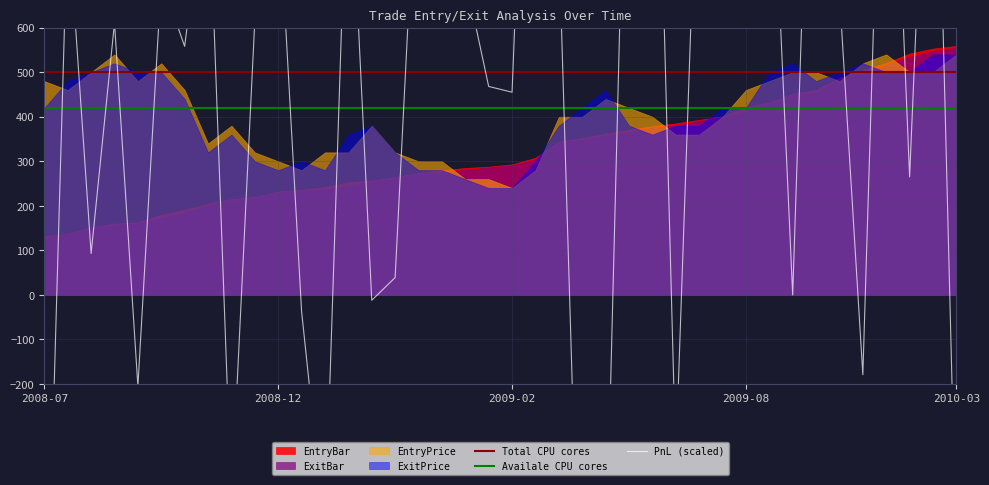

In ExitPrice, how many points are higher than both neighbors (excluding endpoints)?

7